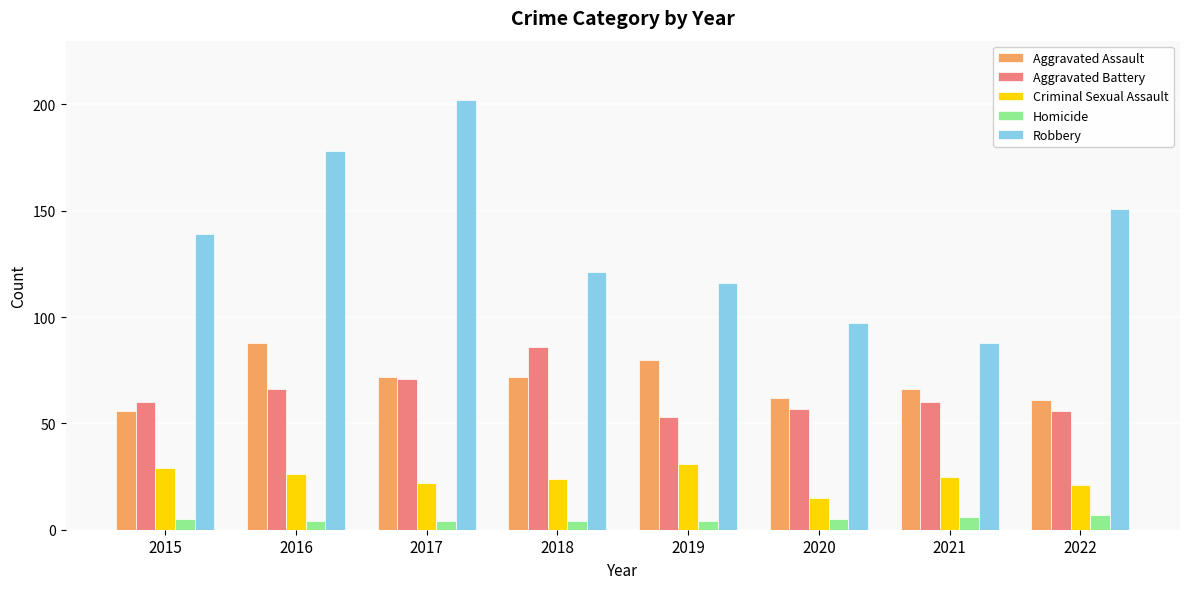

True or false: Robbery has a value of 97 at 2020.

True